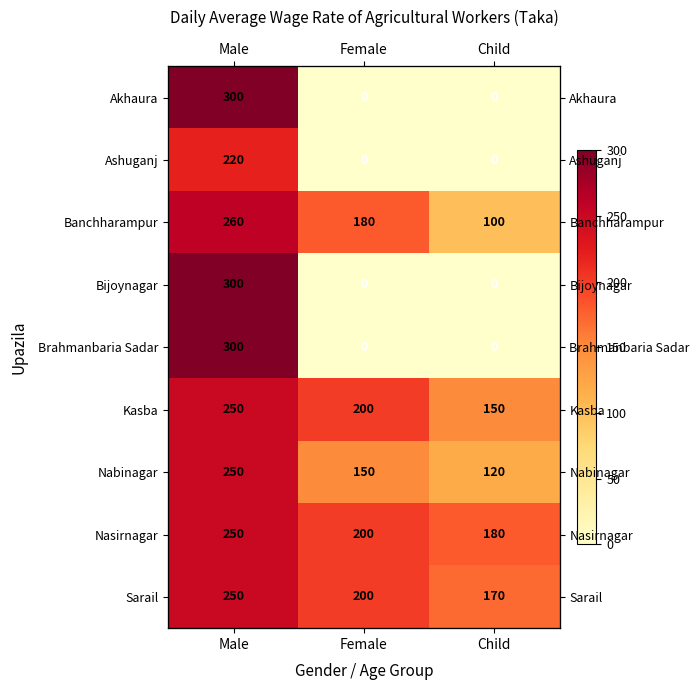

Is it true that Nasirnagar equals 200 at Female?

True